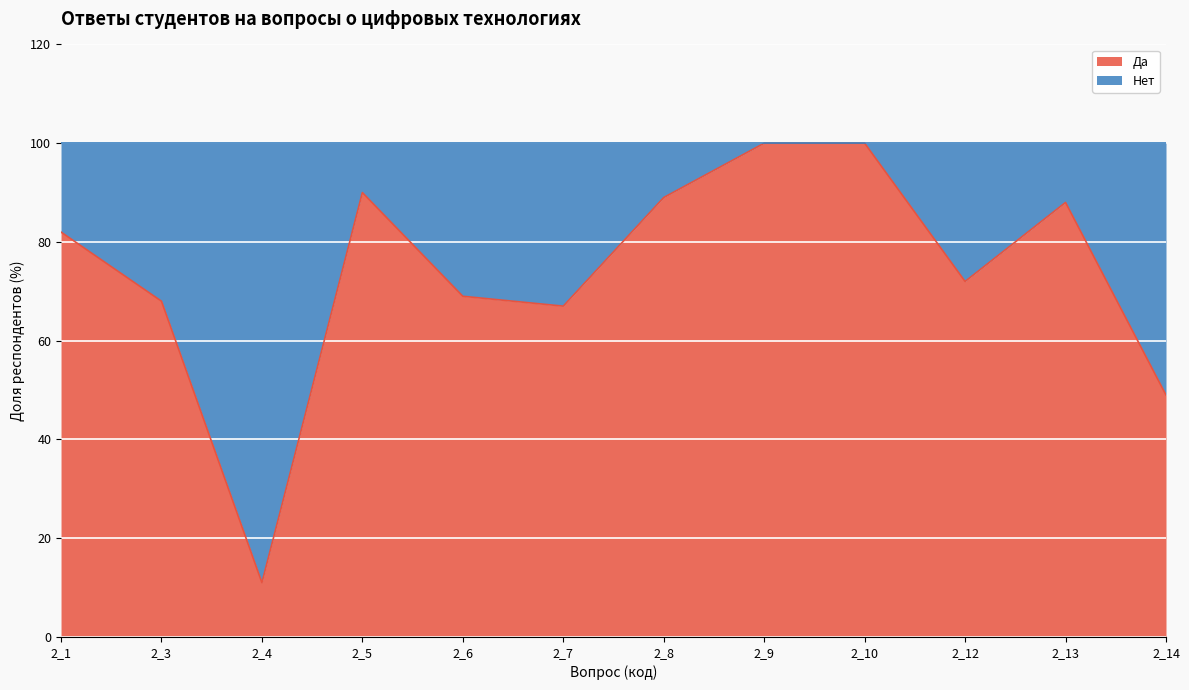

Reading left to right, transcribe all the data shown in this chart.

82	68	11	90	69	67	89	100	100	72	88	49